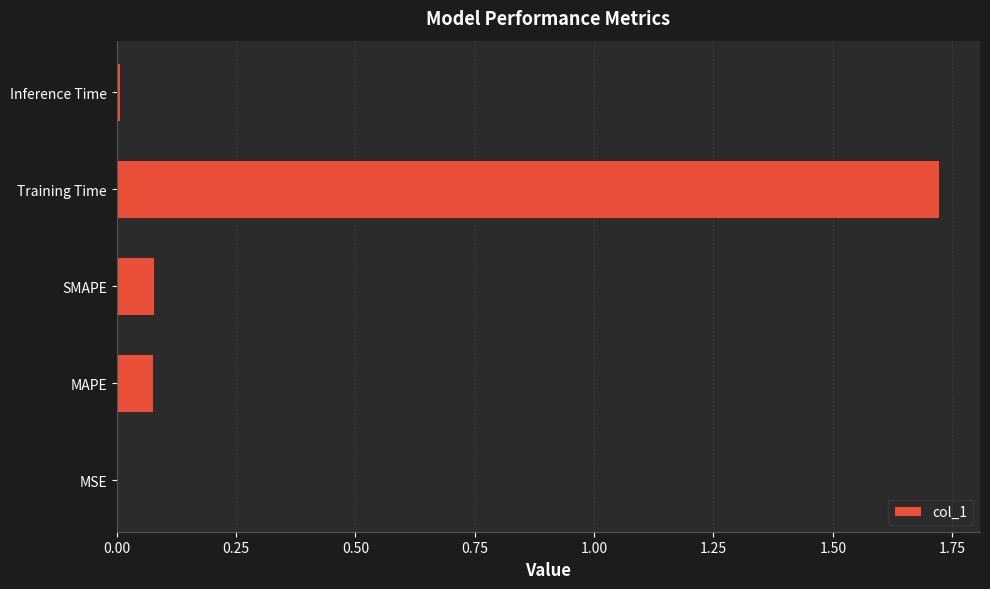

What is the change in value from MAPE to Training Time?

+1.6